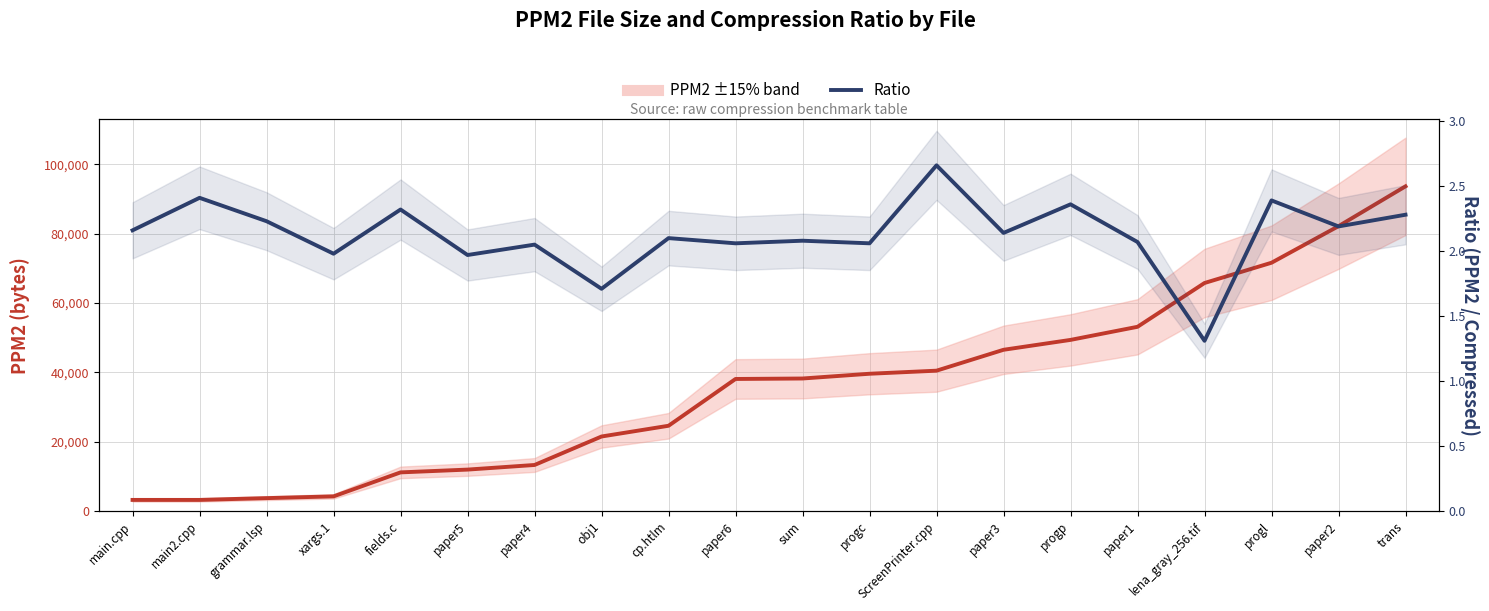

The value of PPM2 at paper5 is 18043.5. True or false?

False